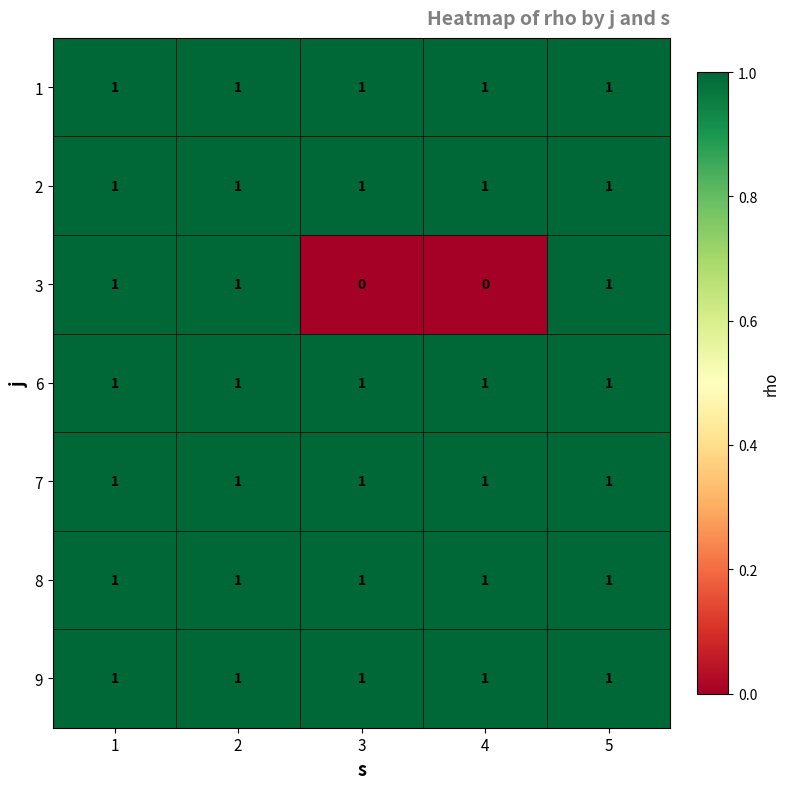

Is it true that 2 equals 0 at 4?

False